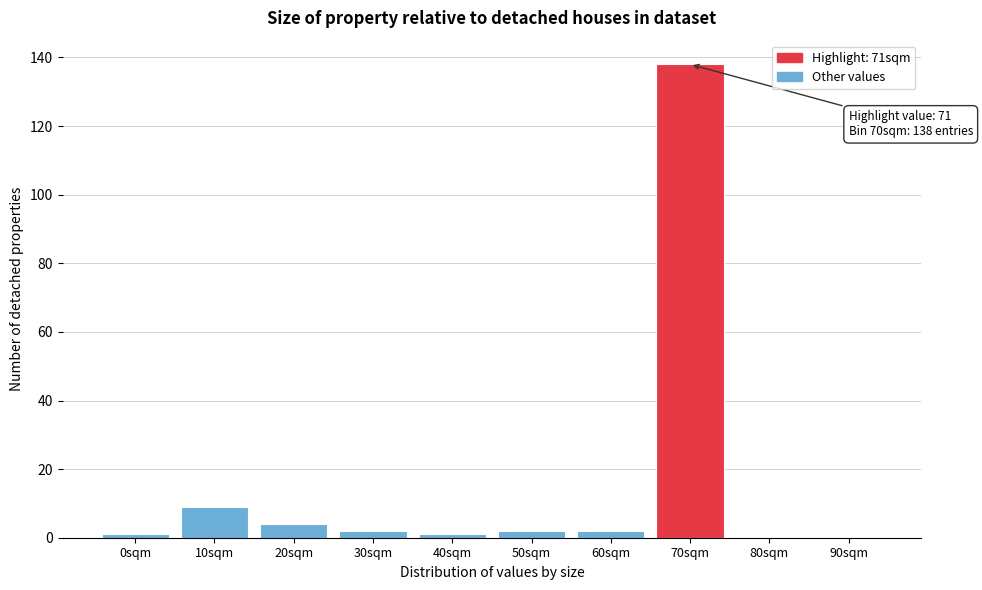

Reading right to left, list all the values displayed in this chart.

90sqm=0	80sqm=0	70sqm=138	60sqm=2	50sqm=2	40sqm=1	30sqm=2	20sqm=4	10sqm=9	0sqm=1